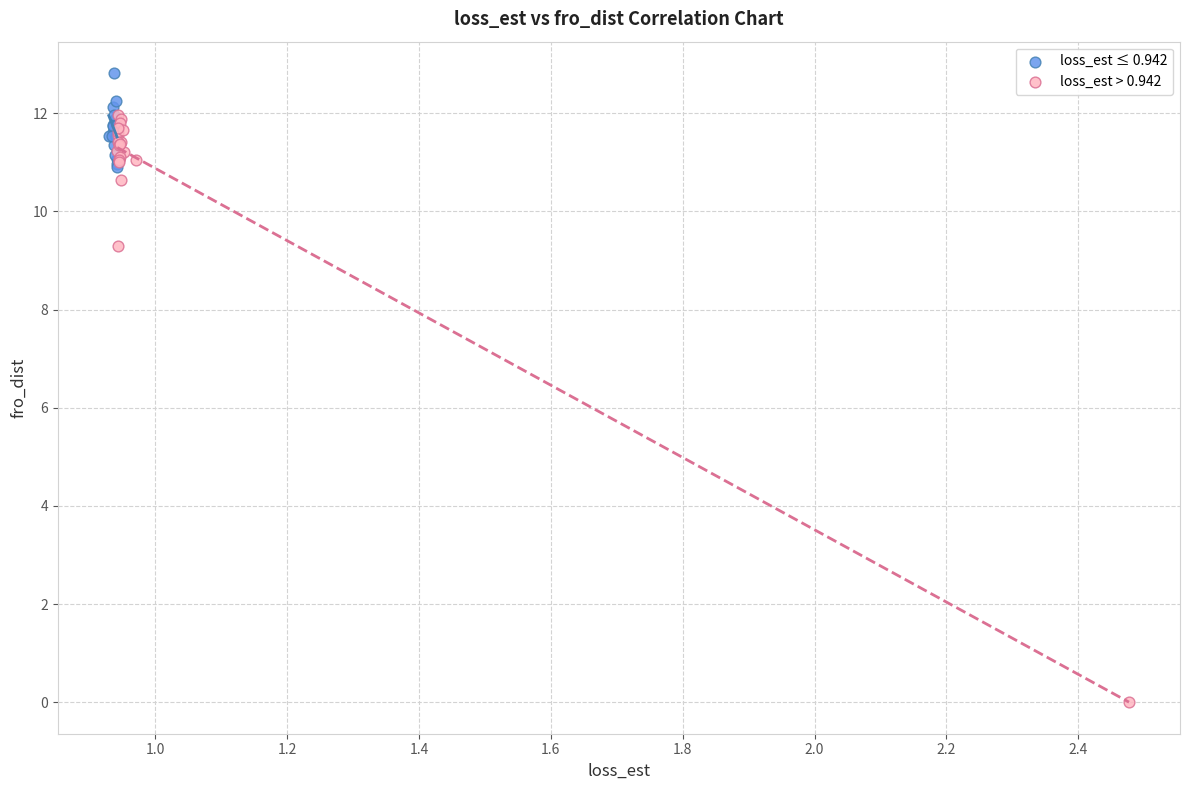

Which series has the largest Y range (max minus min)?

loss_est > 0.942